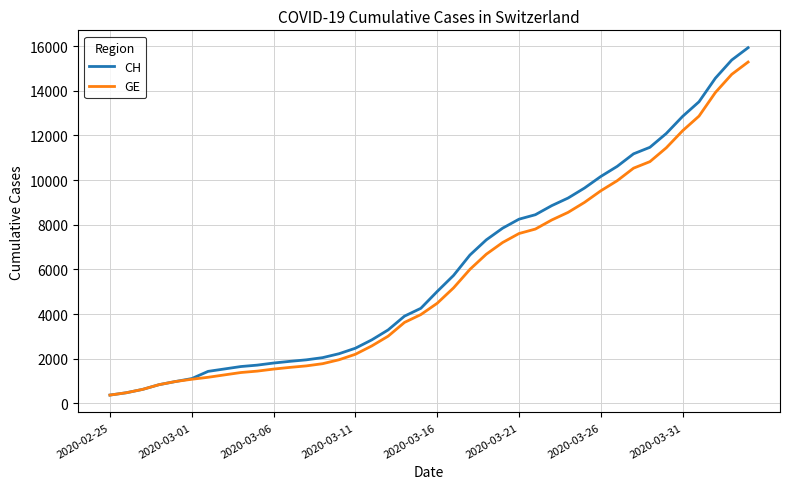

Which series has the widest spread of values?

CH